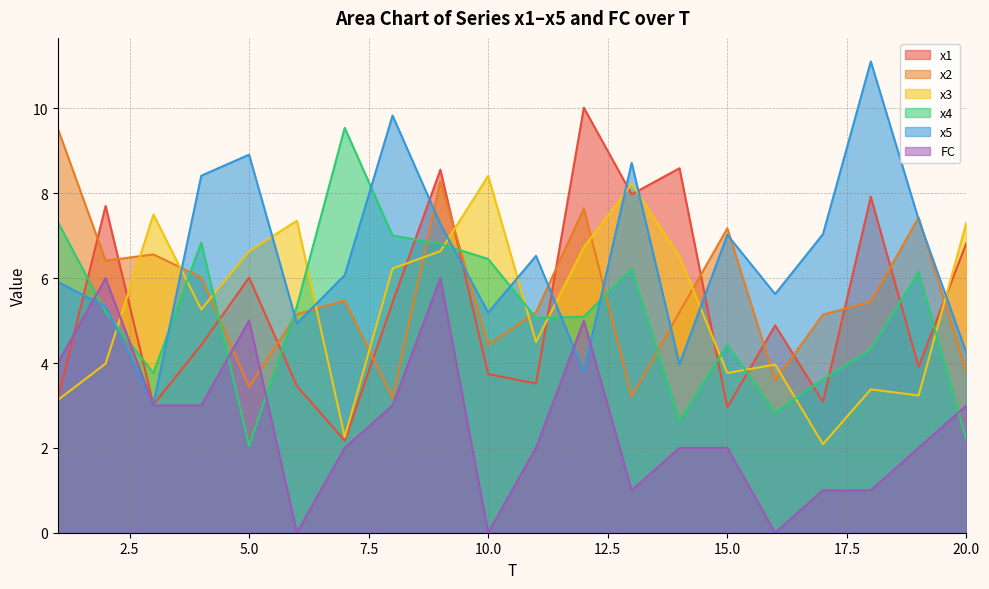

Does the chart have visible grid lines?

Yes